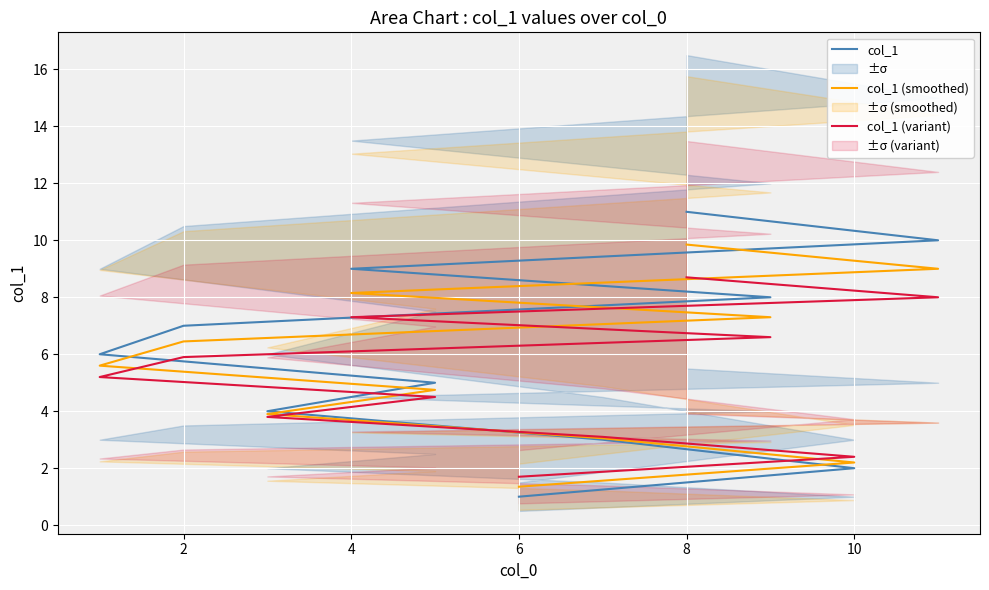

Is this an area chart (filled region under the line)?

No